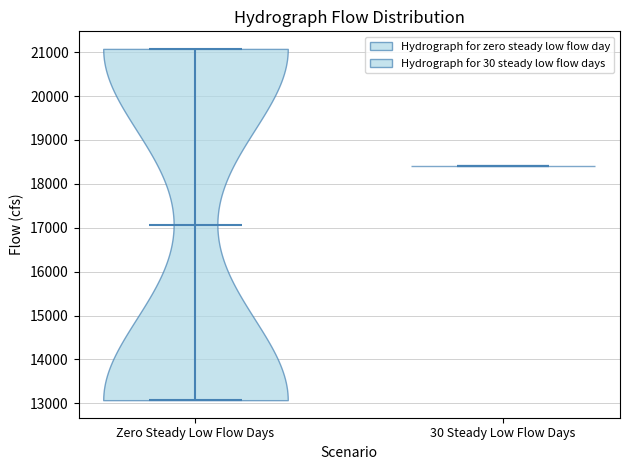

Reading left to right, read every violin against the y-axis: where its median line is, and the lowest and highest points it reaches. The values are not printed on the chart, so give them approximately, as read against the axis.

Zero Steady Low Flow Days: median line 17100, lowest point 13100, highest point 21100
30 Steady Low Flow Days: median line 18400, lowest point 18400, highest point 18400